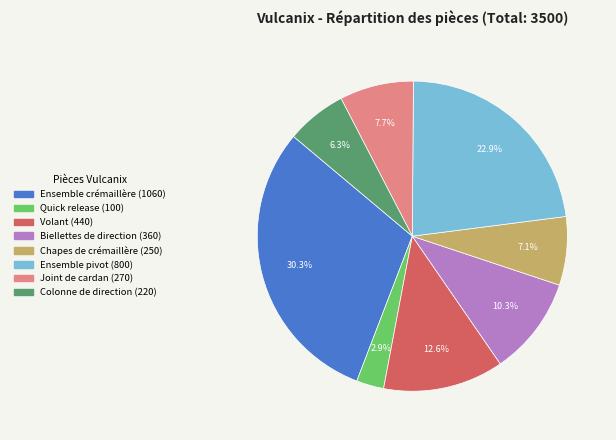

What portion of the pie excludes Ensemble pivot?

77.1%